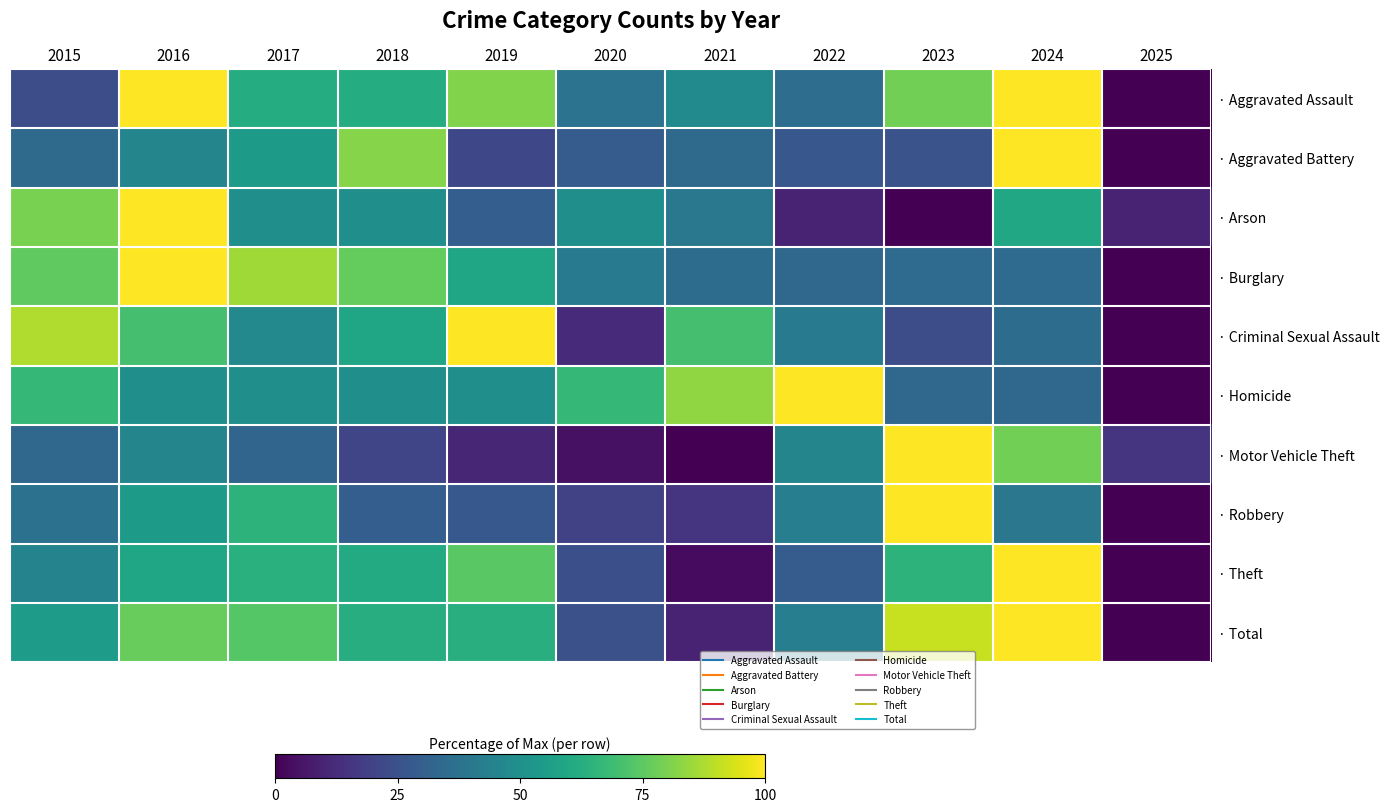

What is the total value across all series at 2015?

539.5